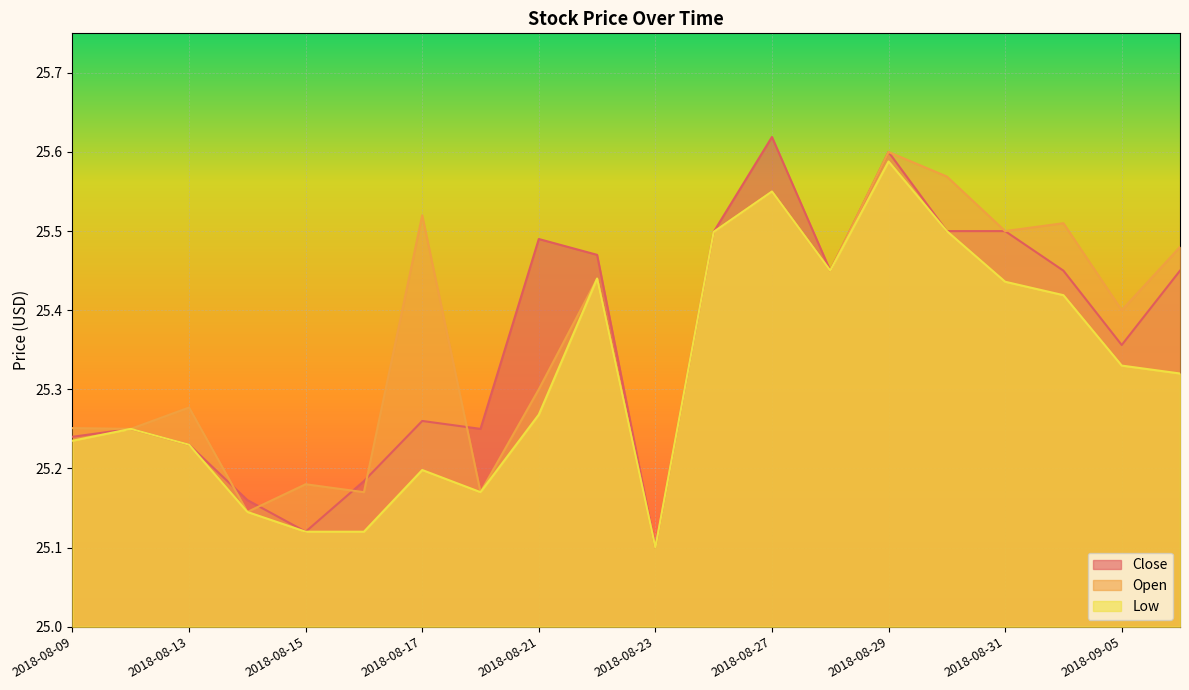

How many interior local peaks does the Low series have?

5